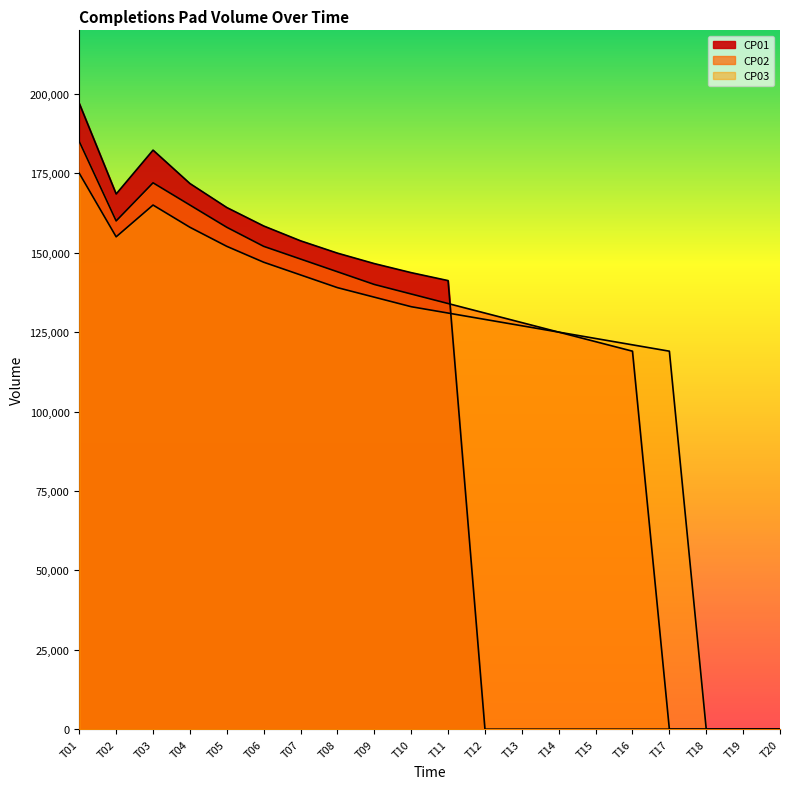

Does the chart display data point markers on the line(s)?

No